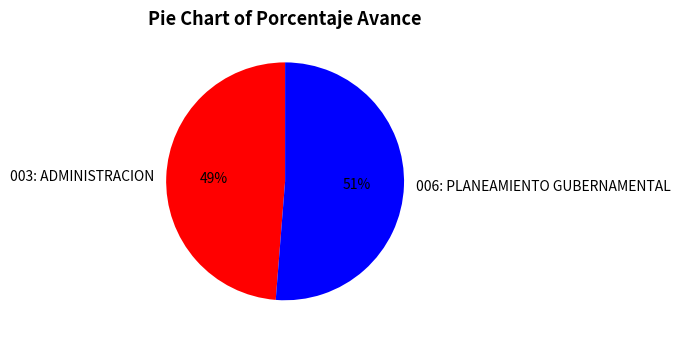

To the nearest percent, what is the combined percentage of 006: PLANEAMIENTO GUBERNAMENTAL and 003: ADMINISTRACION?

100%